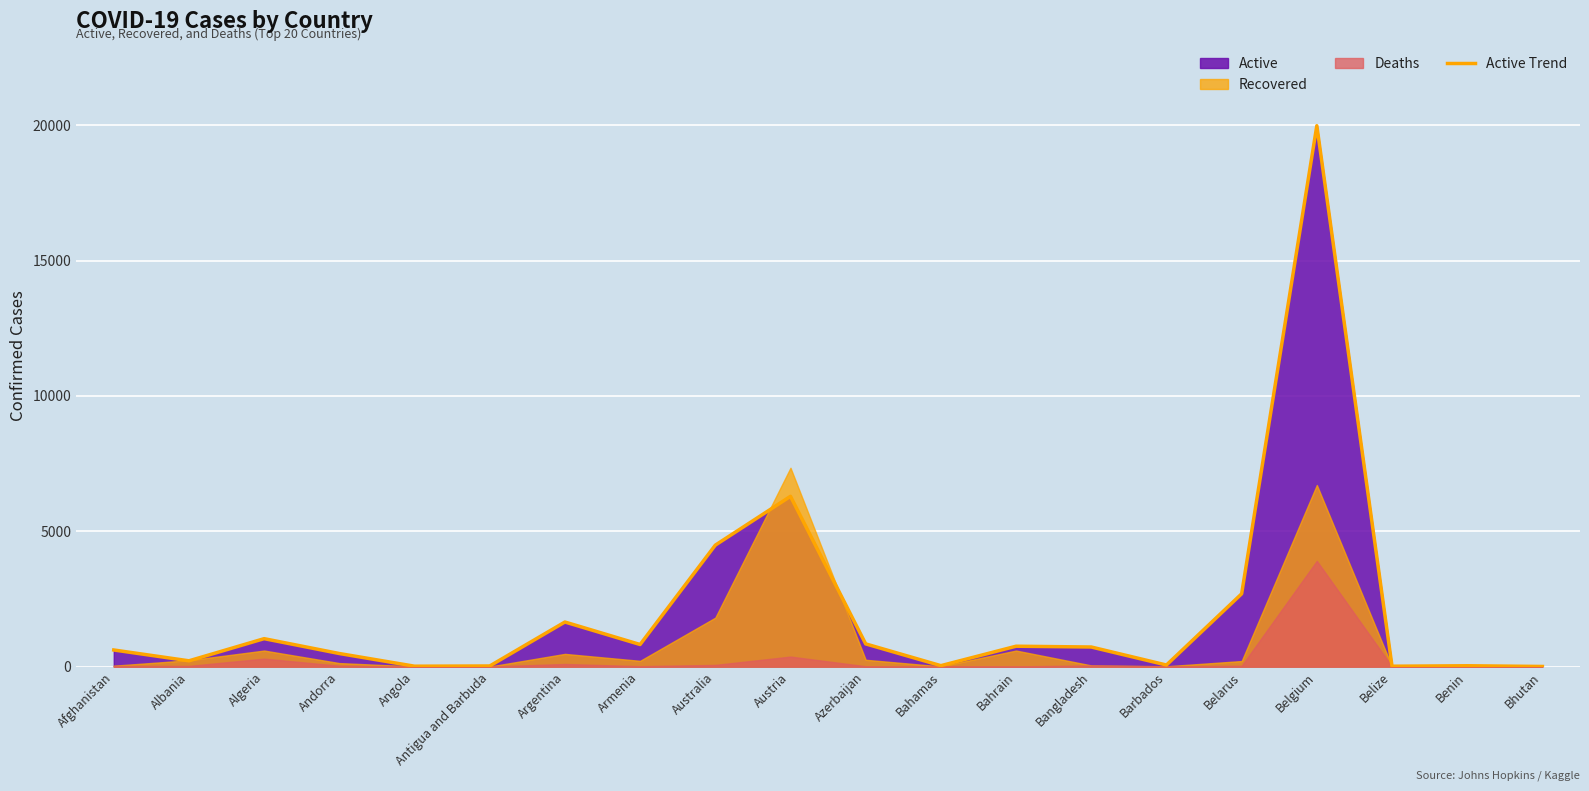

True or false: the data has more than 1 interior local peaks.

True